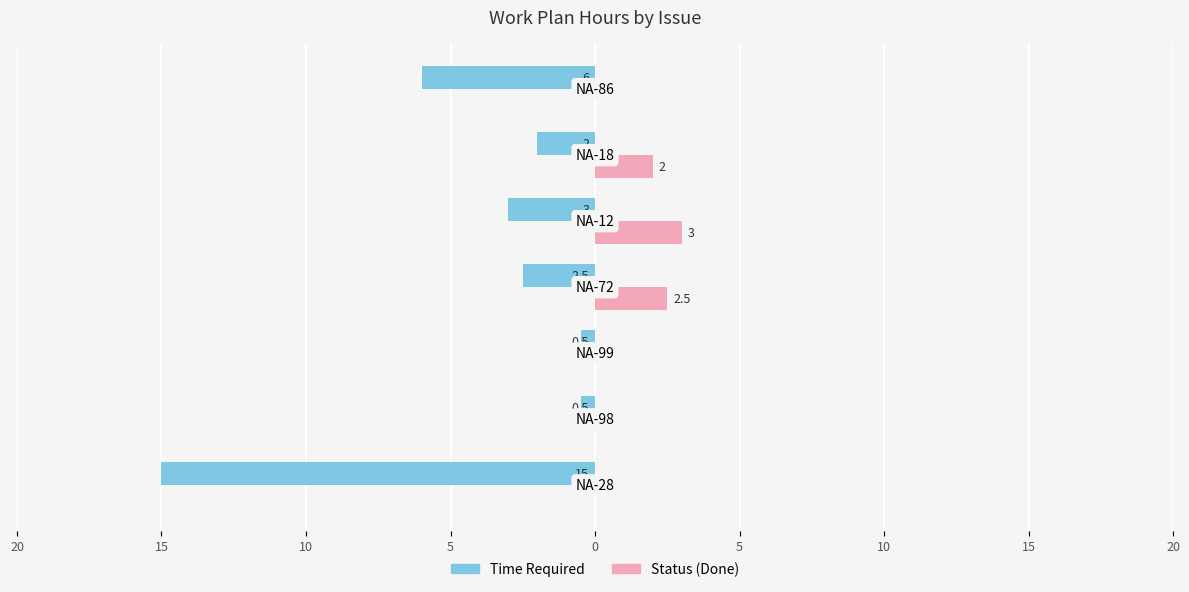

What are all the series names shown in the legend?

Time Required, Status (Done)